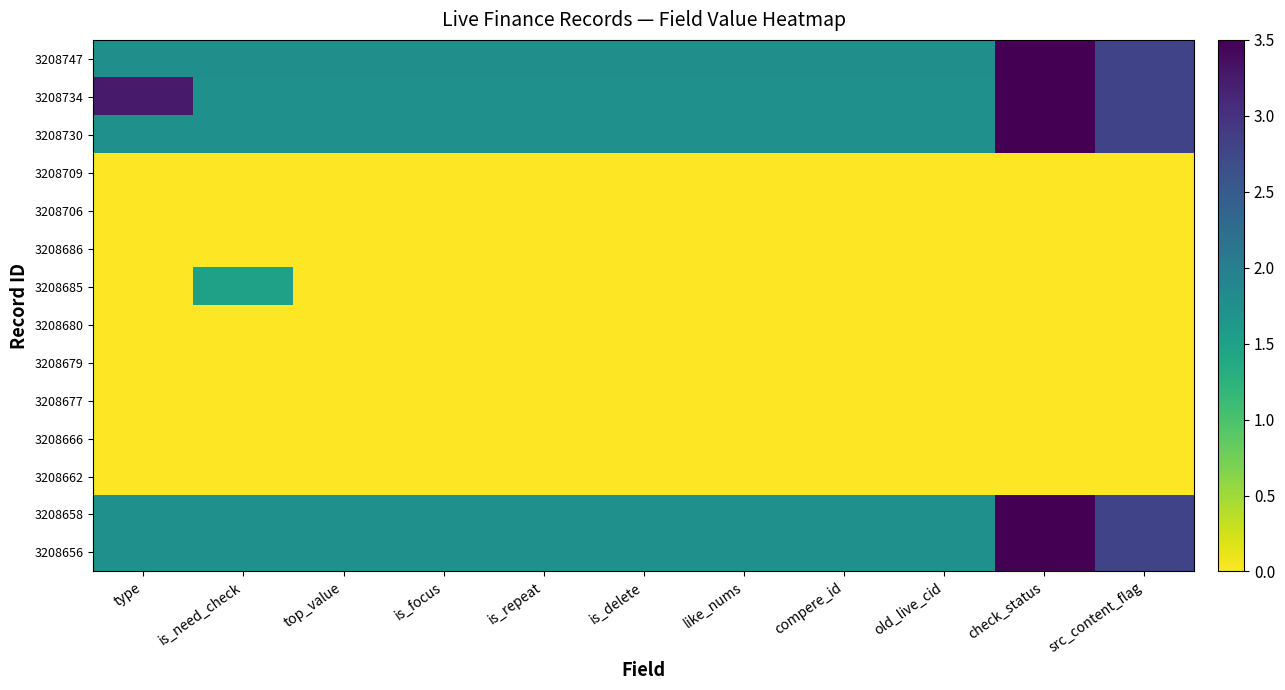

How many series are shown in this chart?

14